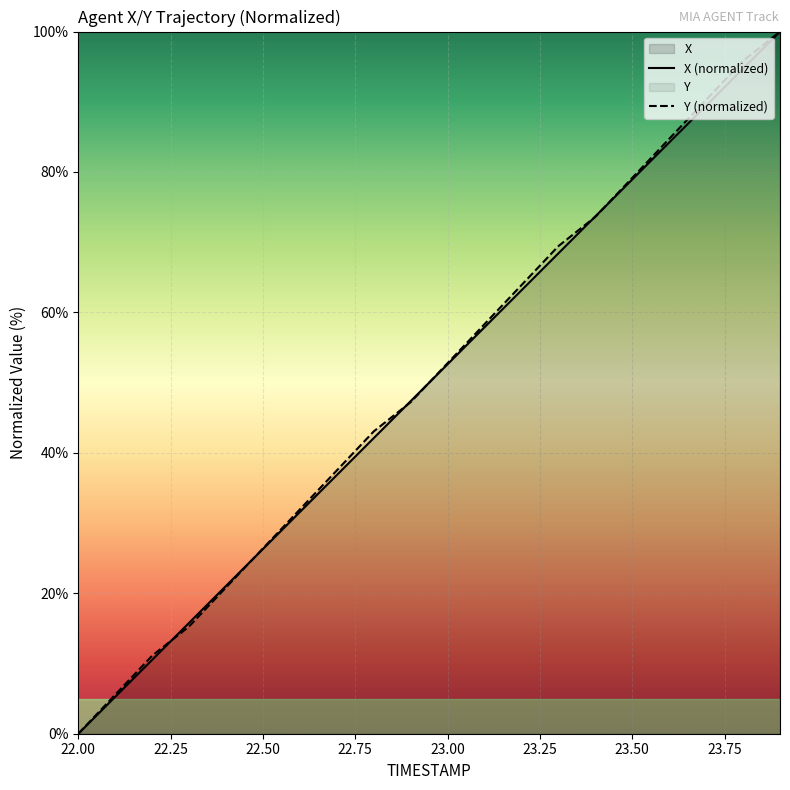

What is the sum of the Y values at 22.6 and 22.2?

43.1